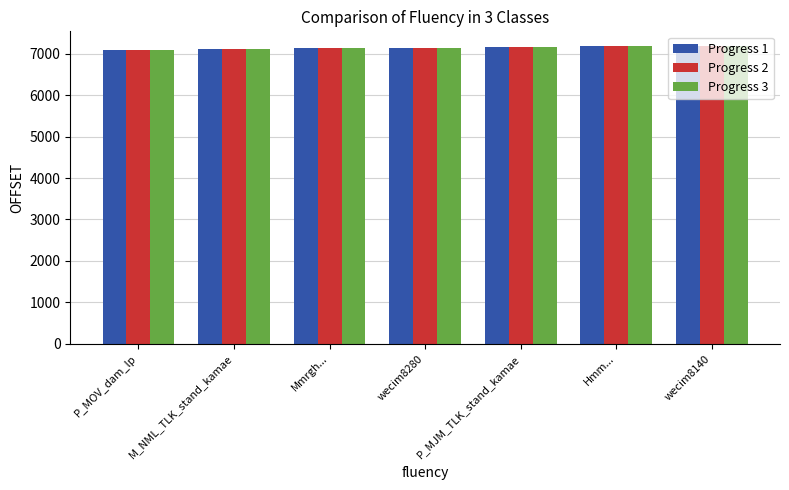

What is the label of the 6th bar from the left?

Hmm...